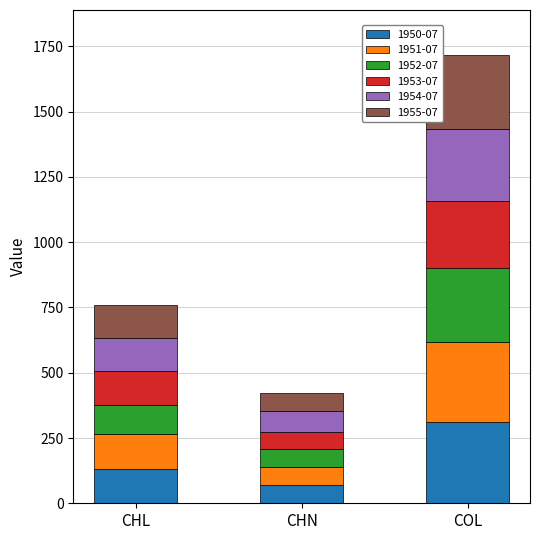

What is the maximum value for 1950-07?

311.8